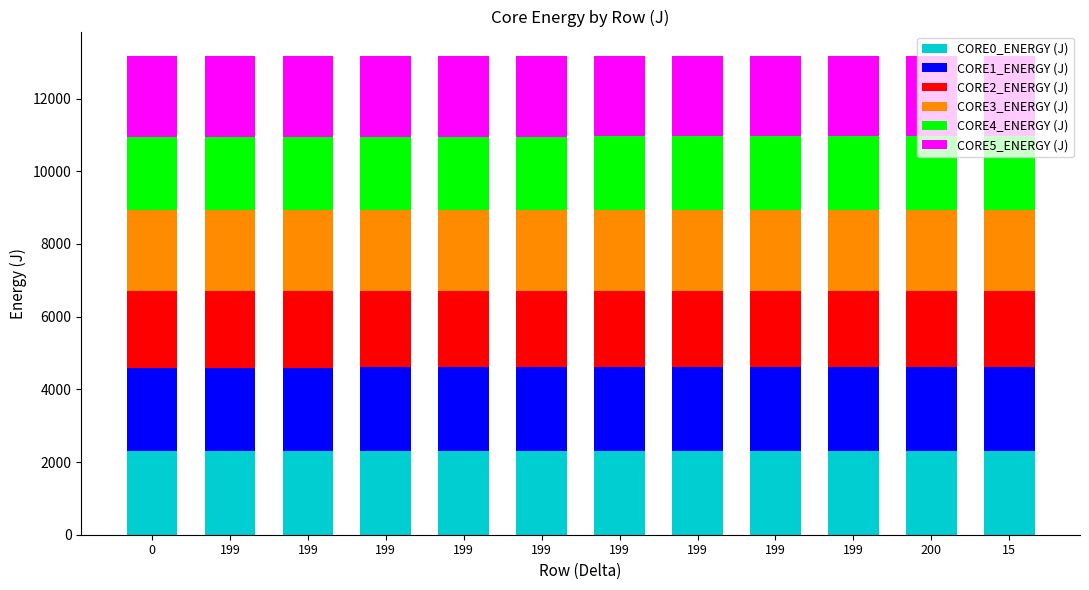

List the labels in order of CORE1_ENERGY (J) value, smallest first.

0, 199, 199, 199, 199, 199, 199, 199, 199, 199, 200, 15